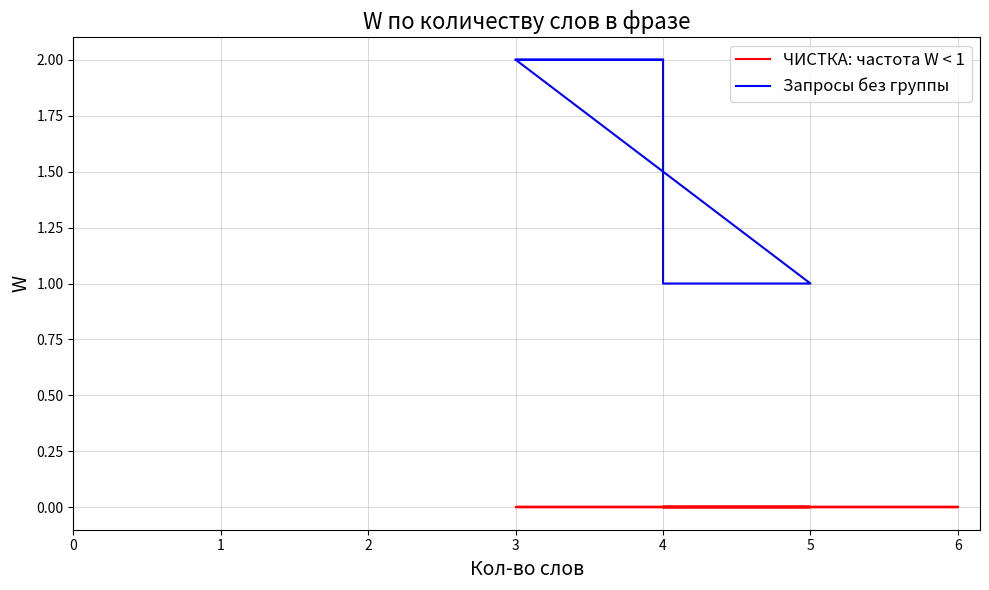

What is the sum of the values at 4 and 3?

4